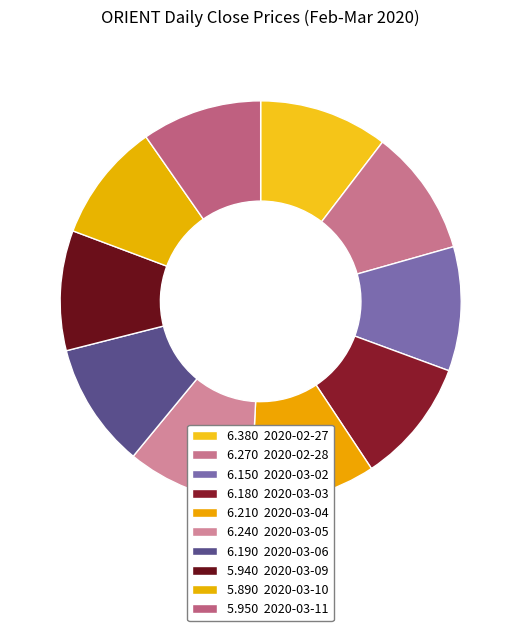

Does any single category account for the majority?

No